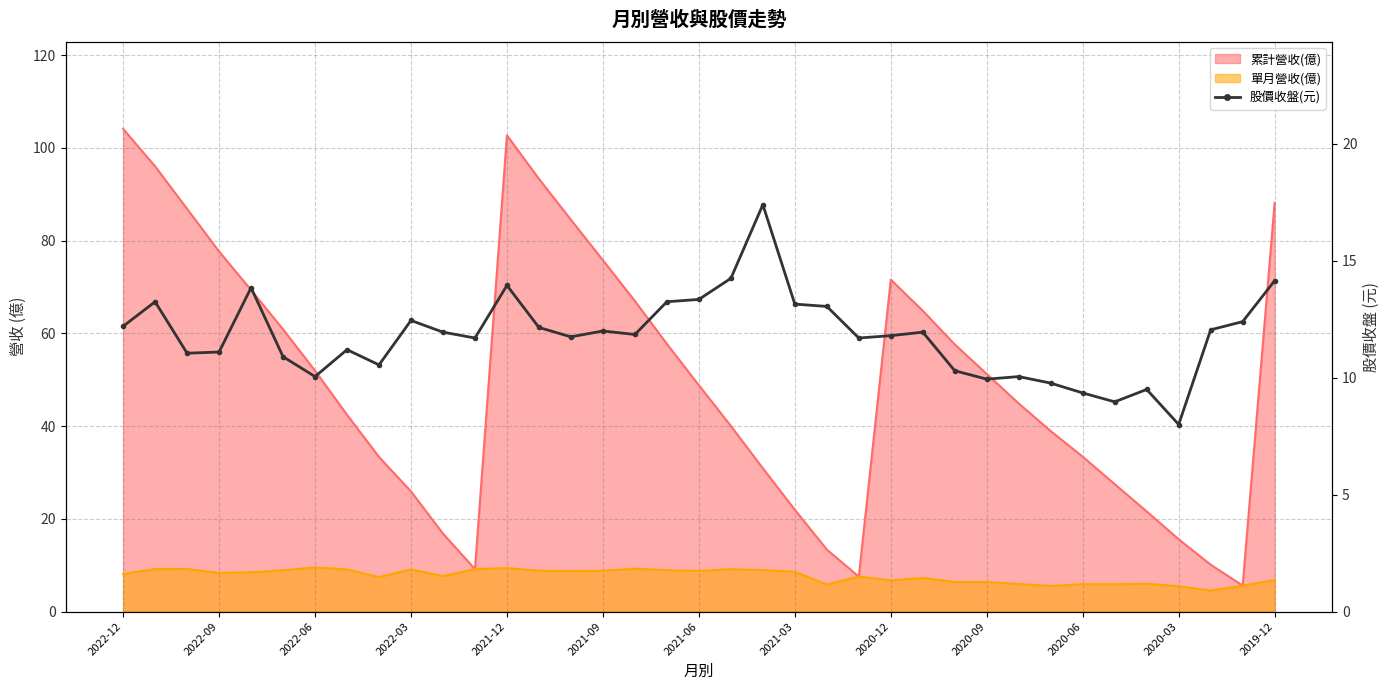

What is the change in value from 2021-06 to 34?

+2.0